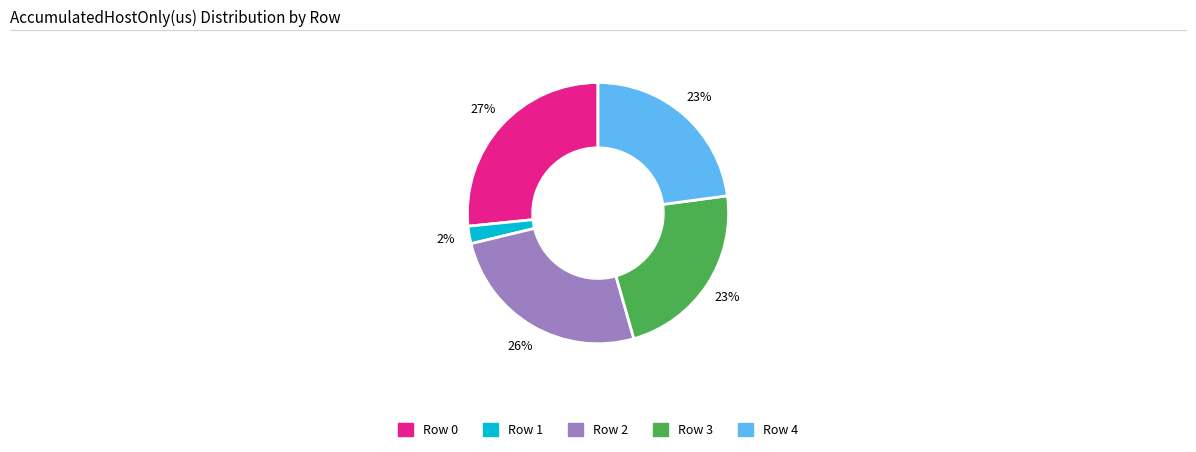

To the nearest percent, what percentage of the pie is Row 0?

27%